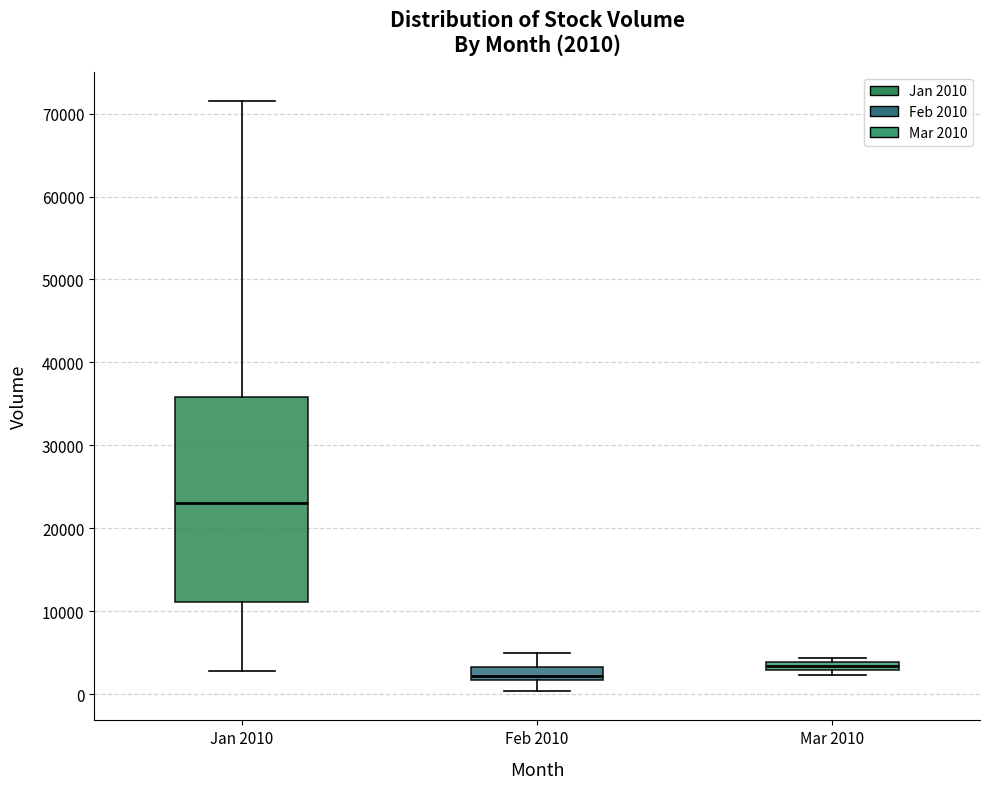

Comparing the boxes themselves (not the whiskers), which one is the tallest?

Jan 2010